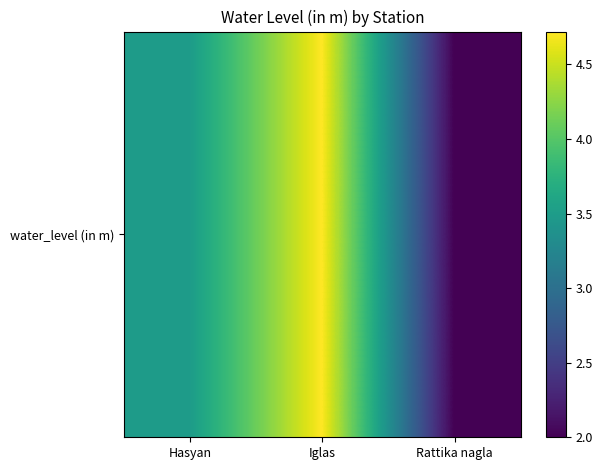

Is it true that the value at Iglas is 4.7?

True